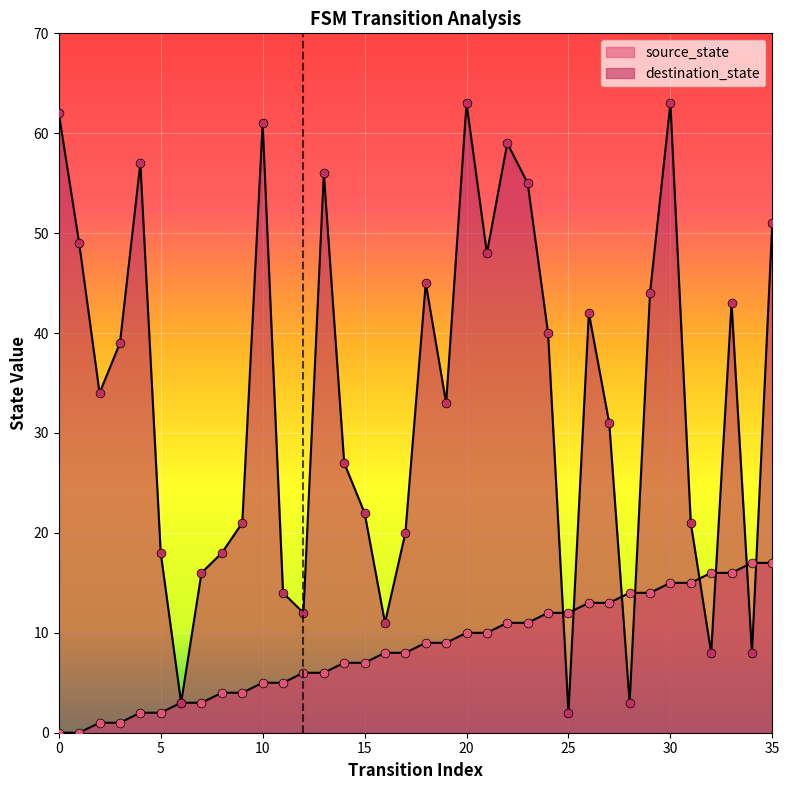

What is the total value across all series at 24?

52